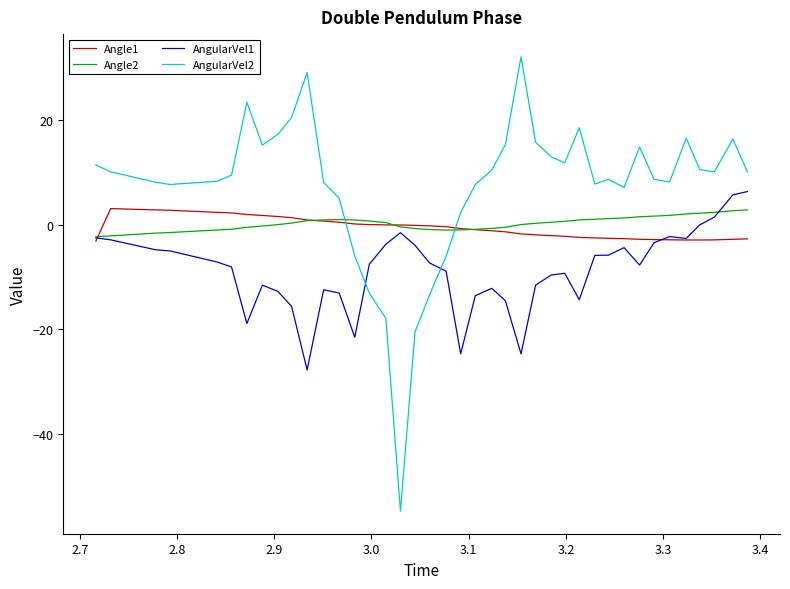

After their last crossing, which series has the higher values: AngularVel2 or AngularVel1?

AngularVel2